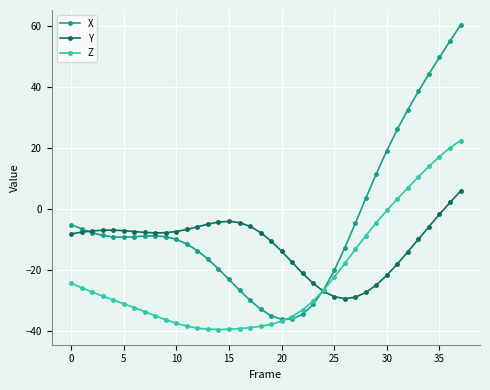

What is the value of the X point at the 4th from the left?

-8.7